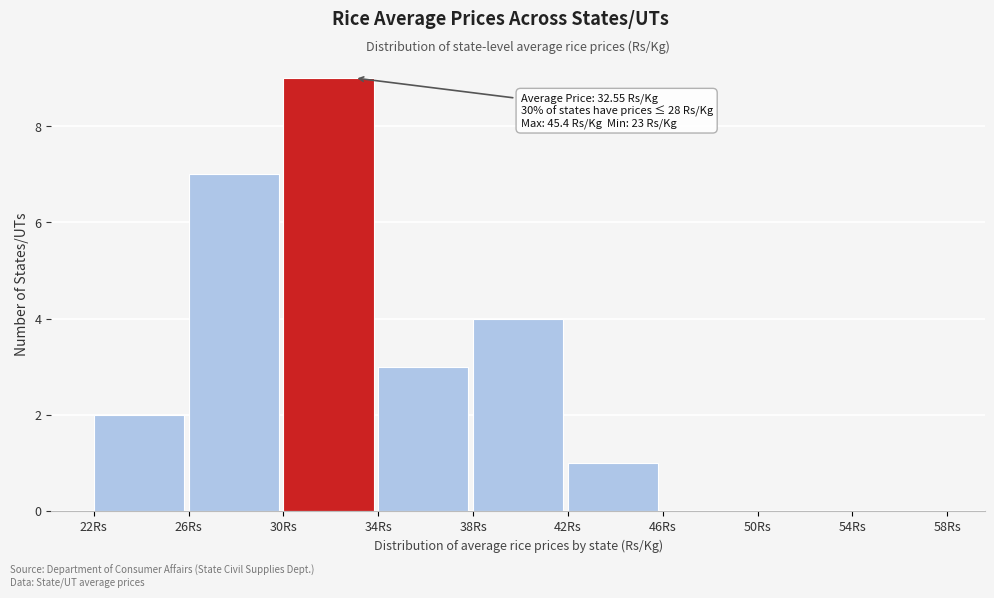

Which range on the x-axis has the tallest bar?

30 to 34